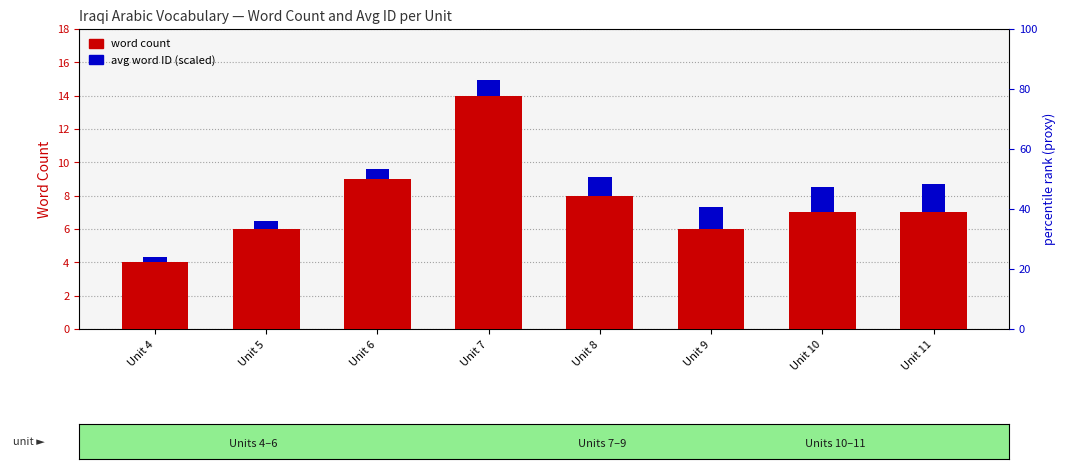

Count the word count values in the range 6 to 9.

6